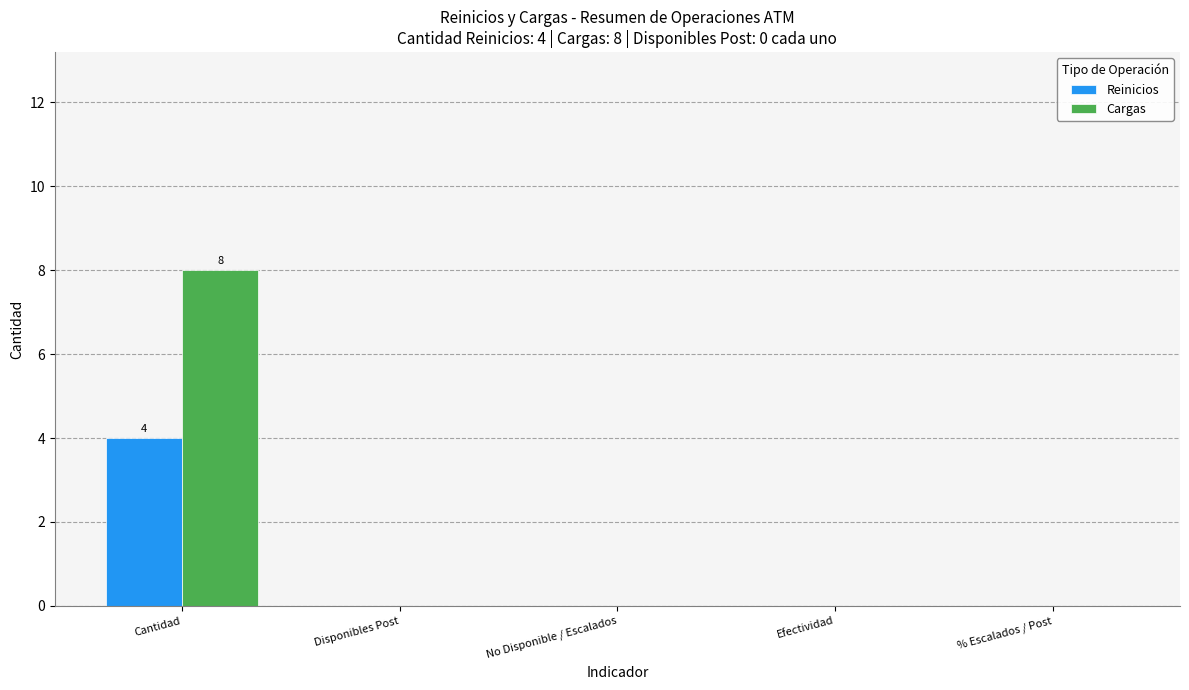

Which series has the largest total across all categories?

Cargas